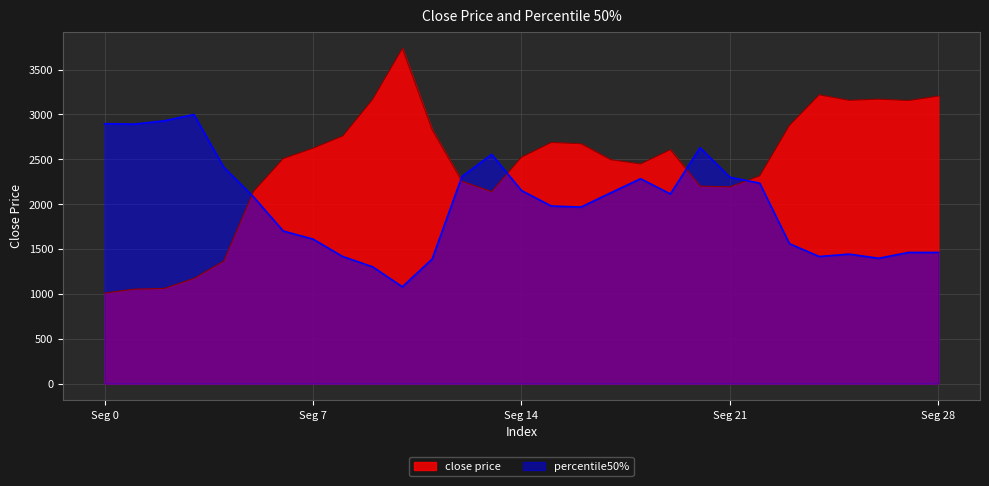

What is the average value of the close price series?

2439.2